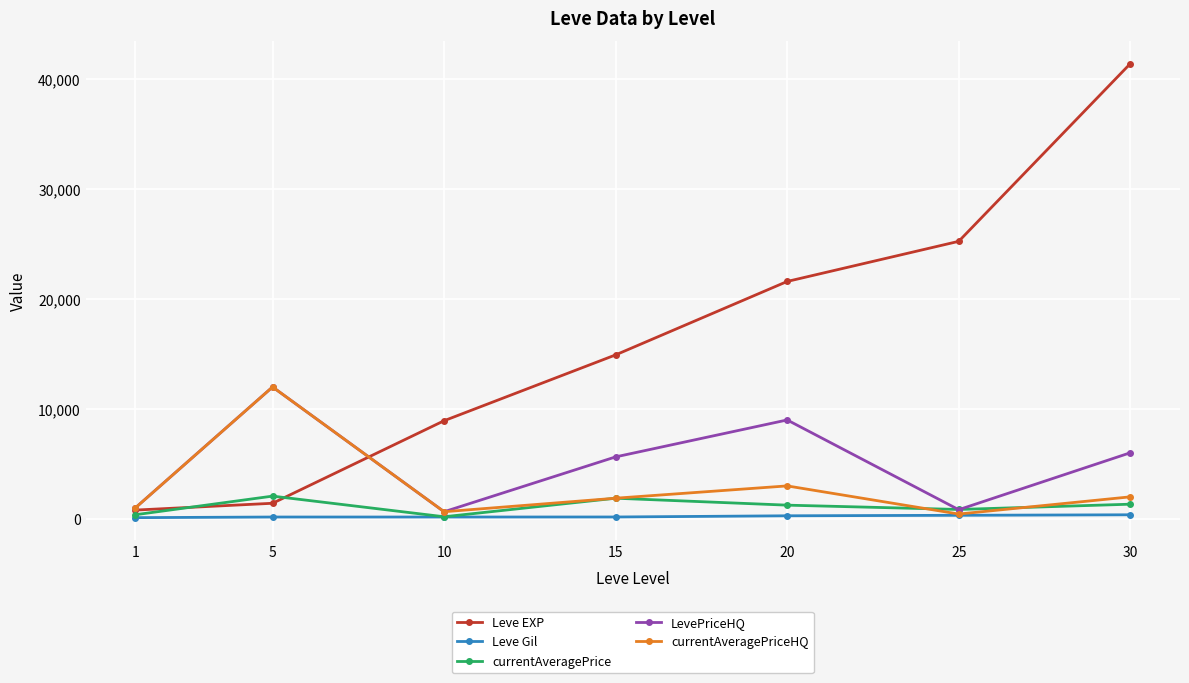

True or false: LevePriceHQ and Leve Gil intersect in this chart.

False